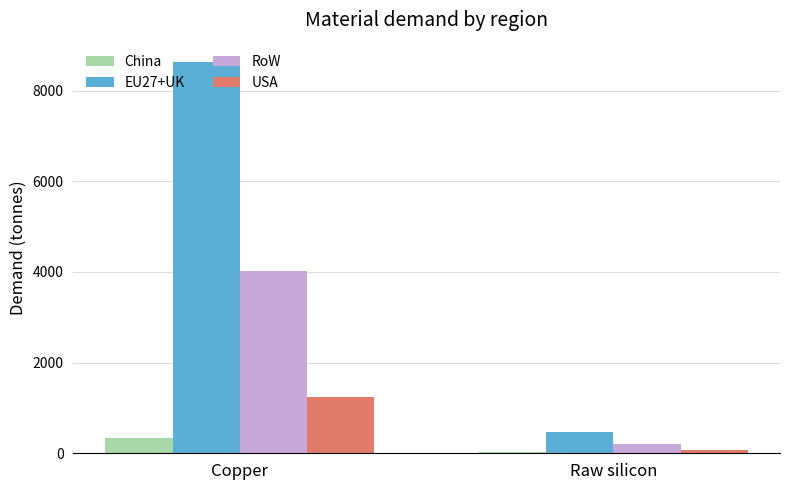

How many categories are shown in the chart?

2